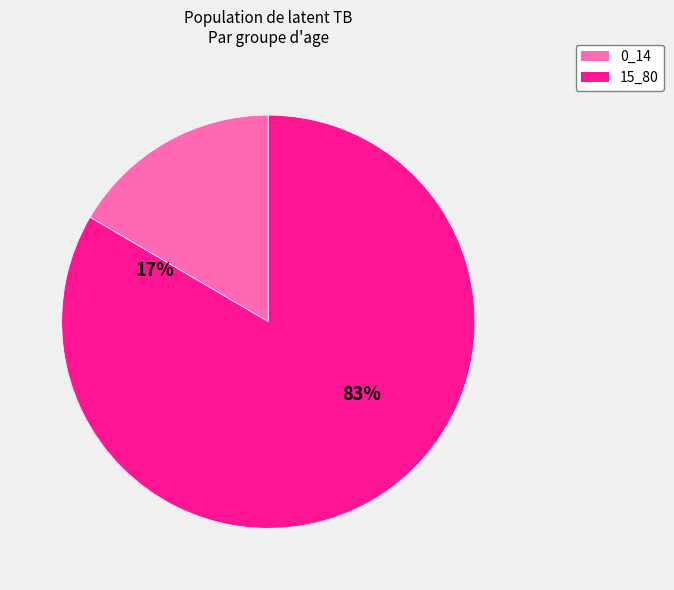

Between 0_14 and 15_80, which is larger?

15_80